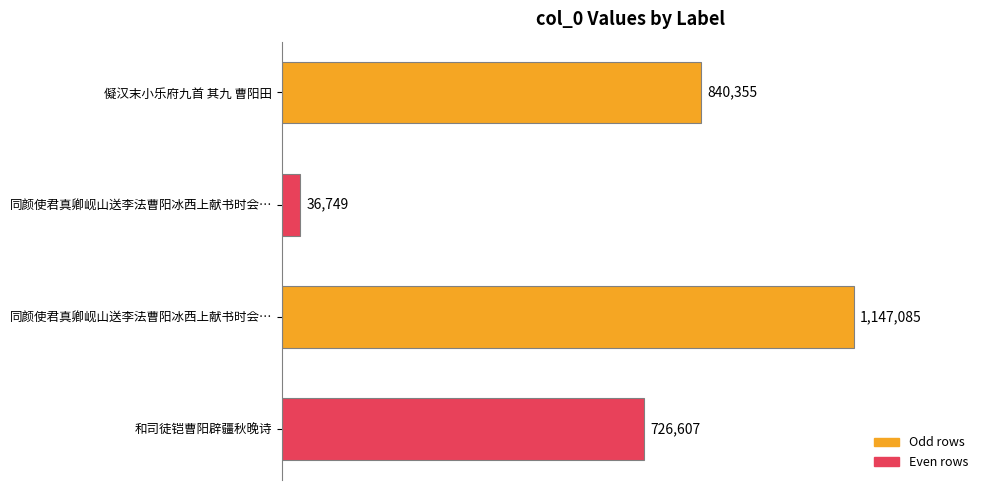

Are the bars grouped side by side (vs. stacked)?

No